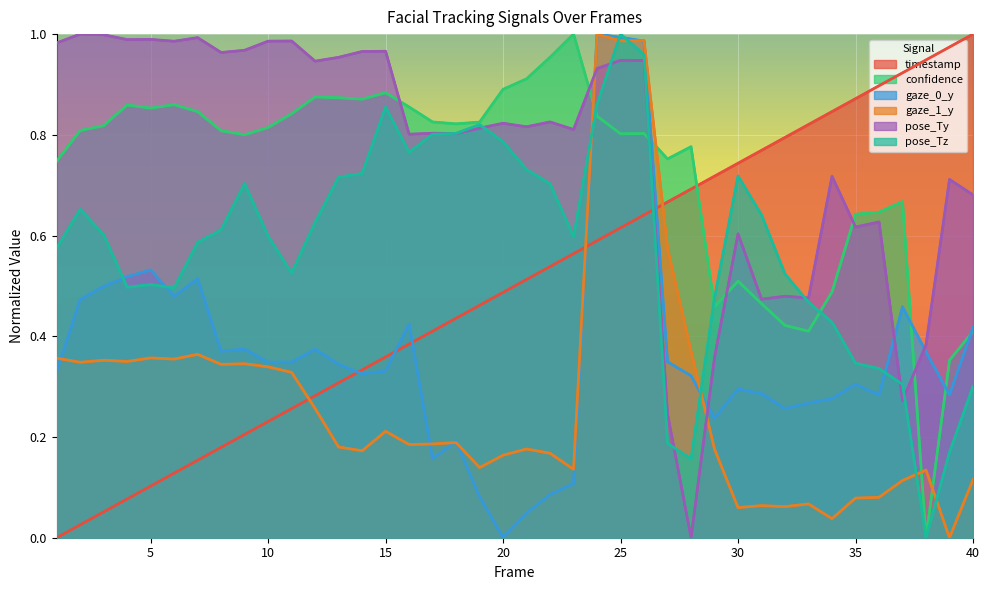

Reading left to right, transcribe all the data shown in this chart.

timestamp: 1=0.0	2=0.0	3=0.1	4=0.1	5=0.1	6=0.1	7=0.2	8=0.2	9=0.2	10=0.2	11=0.3	12=0.3	13=0.3	14=0.3	15=0.4	16=0.4	17=0.4	18=0.4	19=0.5	20=0.5	21=0.5	22=0.5	23=0.6	24=0.6	25=0.6	26=0.6	27=0.7	28=0.7	29=0.7	30=0.7	31=0.8	32=0.8	33=0.8	34=0.8	35=0.9	36=0.9	37=0.9	38=0.9	39=1.0	40=1.0
confidence: 1=0.7	2=0.8	3=0.8	4=0.9	5=0.9	6=0.9	7=0.8	8=0.8	9=0.8	10=0.8	11=0.8	12=0.9	13=0.9	14=0.9	15=0.9	16=0.9	17=0.8	18=0.8	19=0.8	20=0.9	21=0.9	22=1.0	23=1.0	24=0.8	25=0.8	26=0.8	27=0.8	28=0.8	29=0.5	30=0.5	31=0.5	32=0.4	33=0.4	34=0.5	35=0.6	36=0.6	37=0.7	38=0.0	39=0.4	40=0.4
gaze_0_y: 1=0.3	2=0.5	3=0.5	4=0.5	5=0.5	6=0.5	7=0.5	8=0.4	9=0.4	10=0.3	11=0.3	12=0.4	13=0.3	14=0.3	15=0.3	16=0.4	17=0.2	18=0.2	19=0.1	20=0.0	21=0.0	22=0.1	23=0.1	24=1.0	25=1.0	26=1.0	27=0.3	28=0.3	29=0.2	30=0.3	31=0.3	32=0.3	33=0.3	34=0.3	35=0.3	36=0.3	37=0.5	38=0.4	39=0.3	40=0.4
gaze_1_y: 1=0.4	2=0.3	3=0.4	4=0.3	5=0.4	6=0.4	7=0.4	8=0.3	9=0.3	10=0.3	11=0.3	12=0.3	13=0.2	14=0.2	15=0.2	16=0.2	17=0.2	18=0.2	19=0.1	20=0.2	21=0.2	22=0.2	23=0.1	24=1.0	25=1.0	26=1.0	27=0.6	28=0.4	29=0.2	30=0.1	31=0.1	32=0.1	33=0.1	34=0.0	35=0.1	36=0.1	37=0.1	38=0.1	39=0.0	40=0.1
pose_Ty: 1=1.0	2=1.0	3=1.0	4=1.0	5=1.0	6=1.0	7=1.0	8=1.0	9=1.0	10=1.0	11=1.0	12=0.9	13=1.0	14=1.0	15=1.0	16=0.8	17=0.8	18=0.8	19=0.8	20=0.8	21=0.8	22=0.8	23=0.8	24=0.9	25=0.9	26=0.9	27=0.2	28=0.0	29=0.4	30=0.6	31=0.5	32=0.5	33=0.5	34=0.7	35=0.6	36=0.6	37=0.3	38=0.4	39=0.7	40=0.7
pose_Tz: 1=0.6	2=0.7	3=0.6	4=0.5	5=0.5	6=0.5	7=0.6	8=0.6	9=0.7	10=0.6	11=0.5	12=0.6	13=0.7	14=0.7	15=0.9	16=0.8	17=0.8	18=0.8	19=0.8	20=0.8	21=0.7	22=0.7	23=0.6	24=0.9	25=1.0	26=1.0	27=0.2	28=0.2	29=0.5	30=0.7	31=0.6	32=0.5	33=0.5	34=0.4	35=0.3	36=0.3	37=0.3	38=0.0	39=0.2	40=0.3